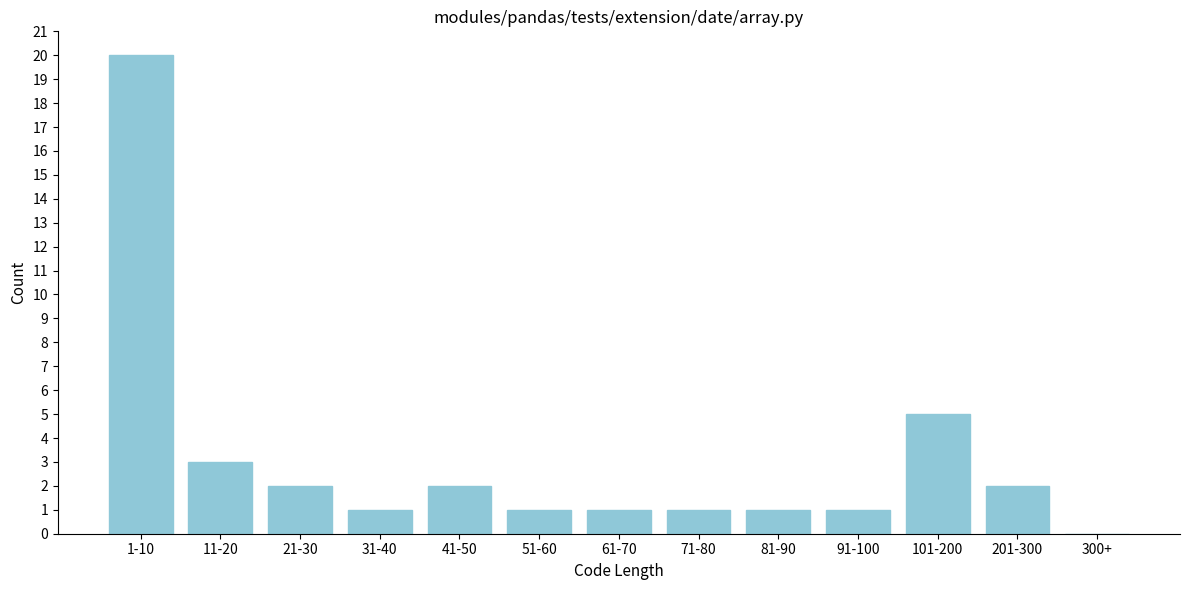

Reading left to right, extract all data points from this chart.

1-10=20	11-20=3	21-30=2	31-40=1	41-50=2	51-60=1	61-70=1	71-80=1	81-90=1	91-100=1	101-200=5	201-300=2	300+=0